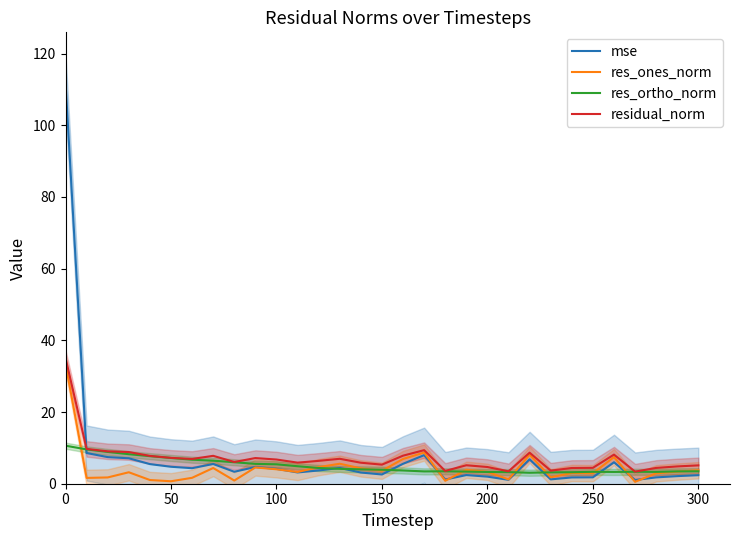

Is it true that residual_norm equals 1.0 at 300?

False